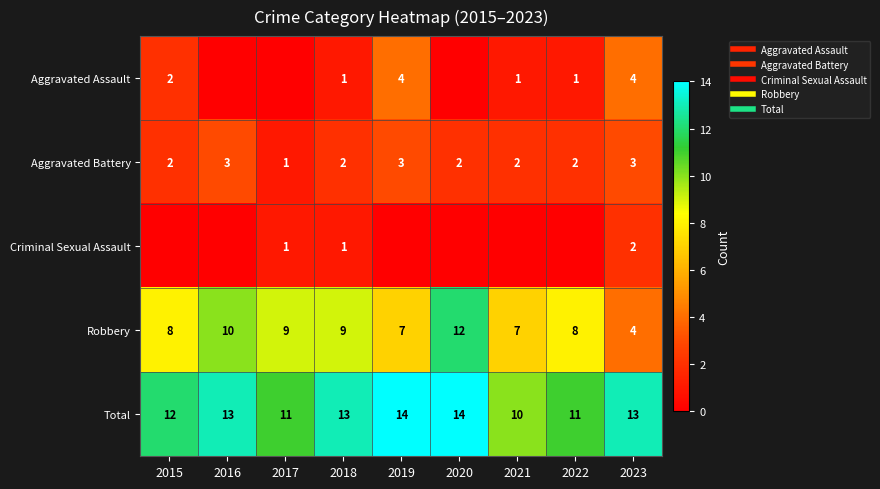

The value of Criminal Sexual Assault at 2021 is -1. True or false?

False